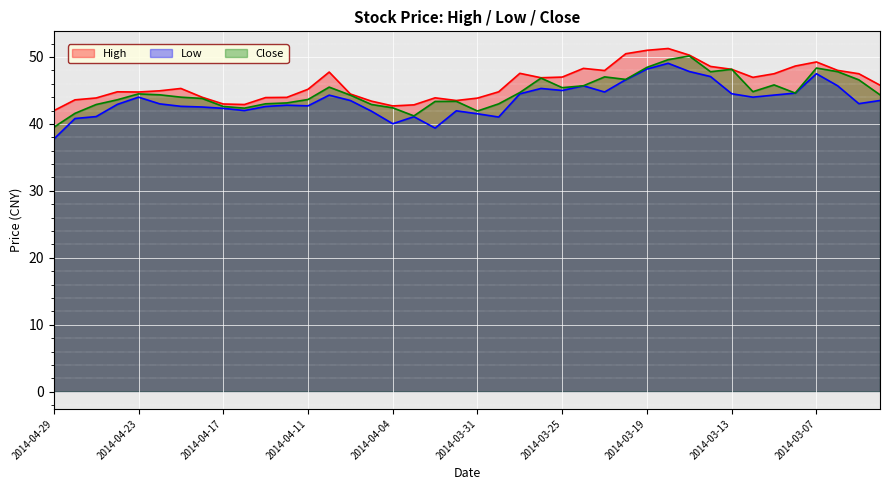

At 2014-03-13, list the series in order from smallest to largest.

Low, High, Close